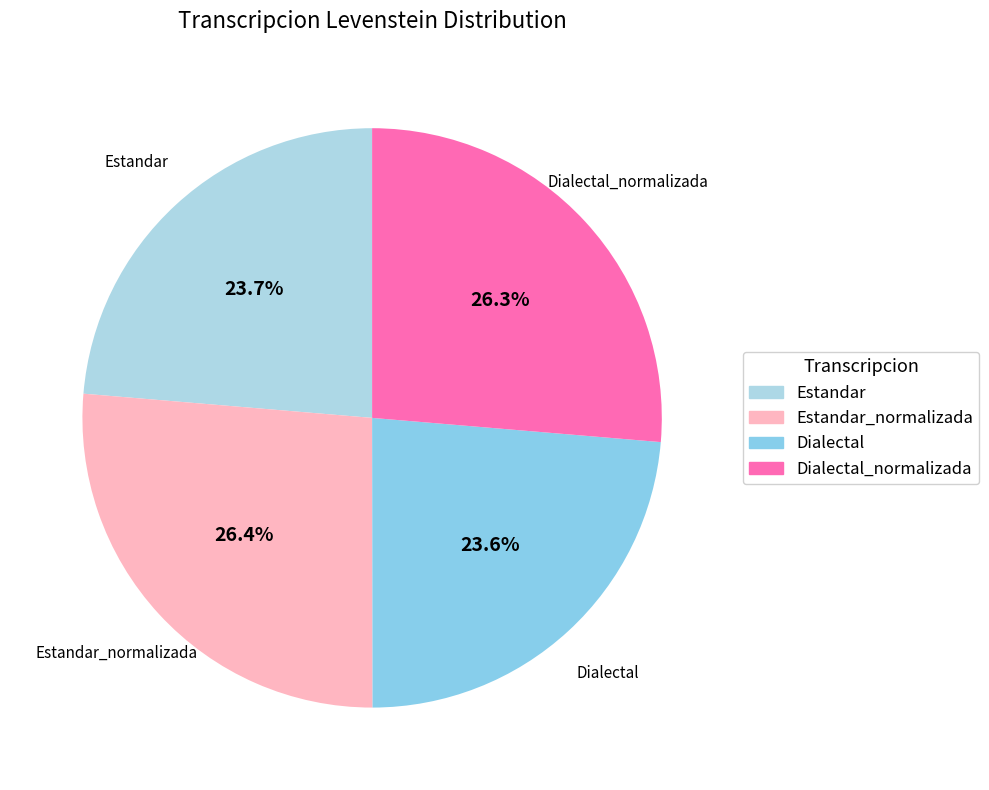

To the nearest percent, what is the combined percentage of Estandar and Dialectal_normalizada?

50%